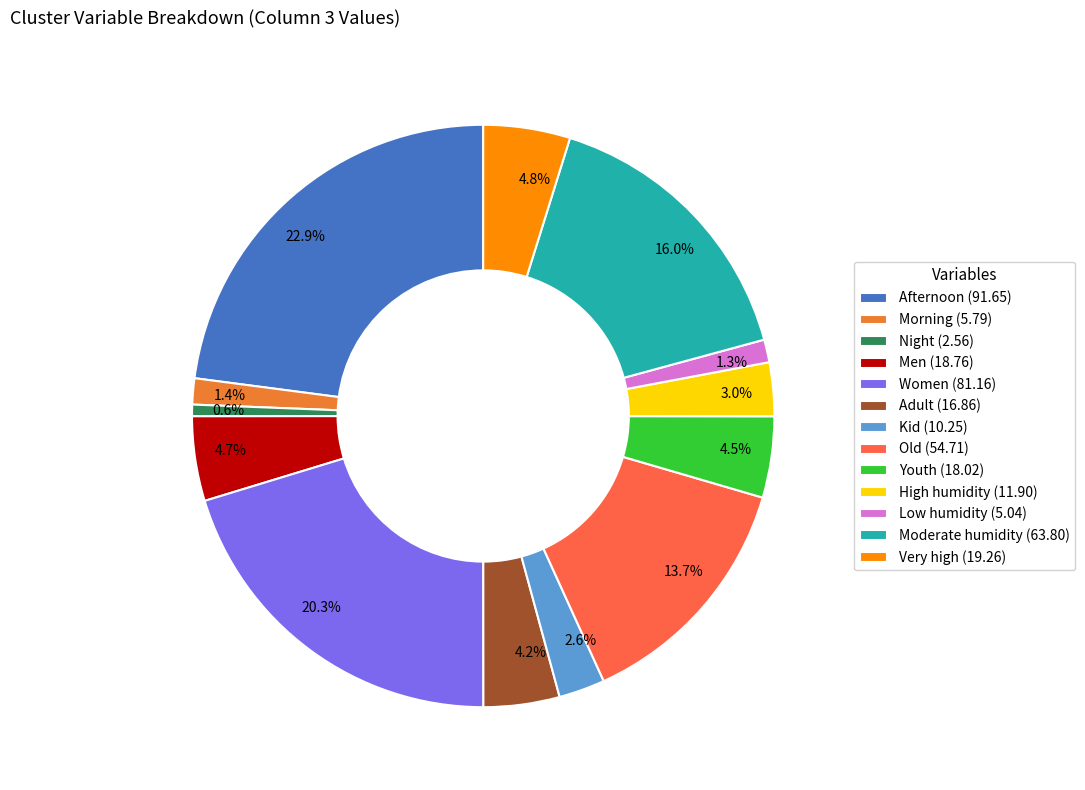

Combined, do Night and Youth account for over 50%?

No